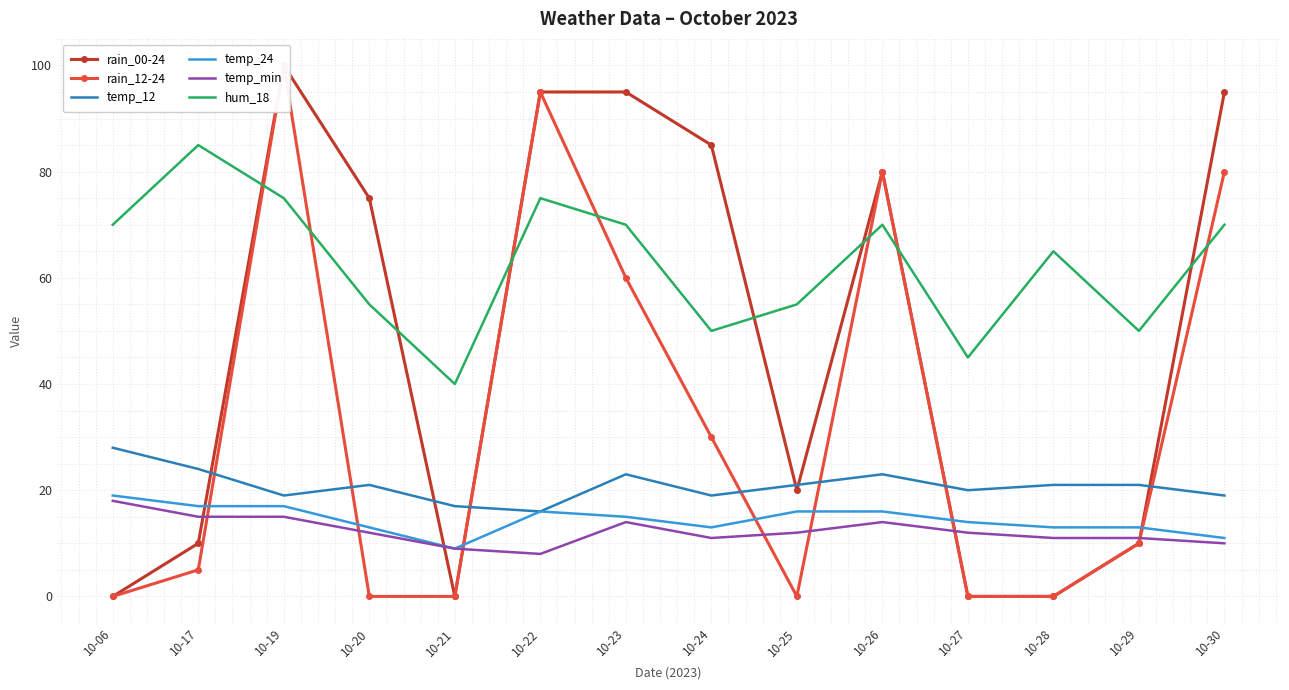

Reading left to right, list all the values displayed in this chart.

rain_00-24: 0	10	100	75	0	95	95	85	20	80	0	0	10	95
rain_12-24: 0	5	100	0	0	95	60	30	0	80	0	0	10	80
temp_12: 28	24	19	21	17	16	23	19	21	23	20	21	21	19
temp_24: 19	17	17	13	9	16	15	13	16	16	14	13	13	11
temp_min: 18	15	15	12	9	8	14	11	12	14	12	11	11	10
hum_18: 70	85	75	55	40	75	70	50	55	70	45	65	50	70